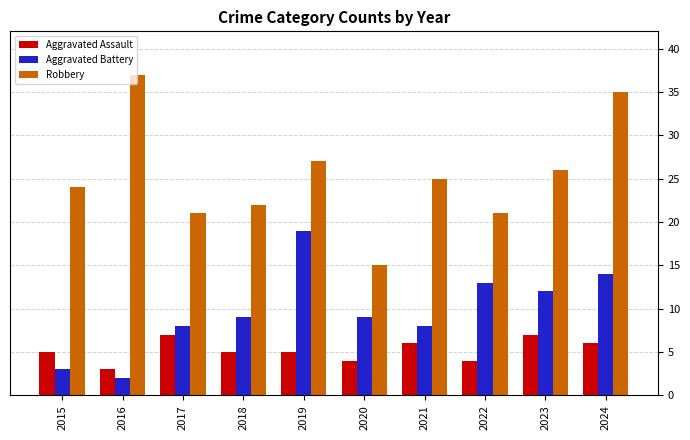

Count the number of data series in this chart.

3